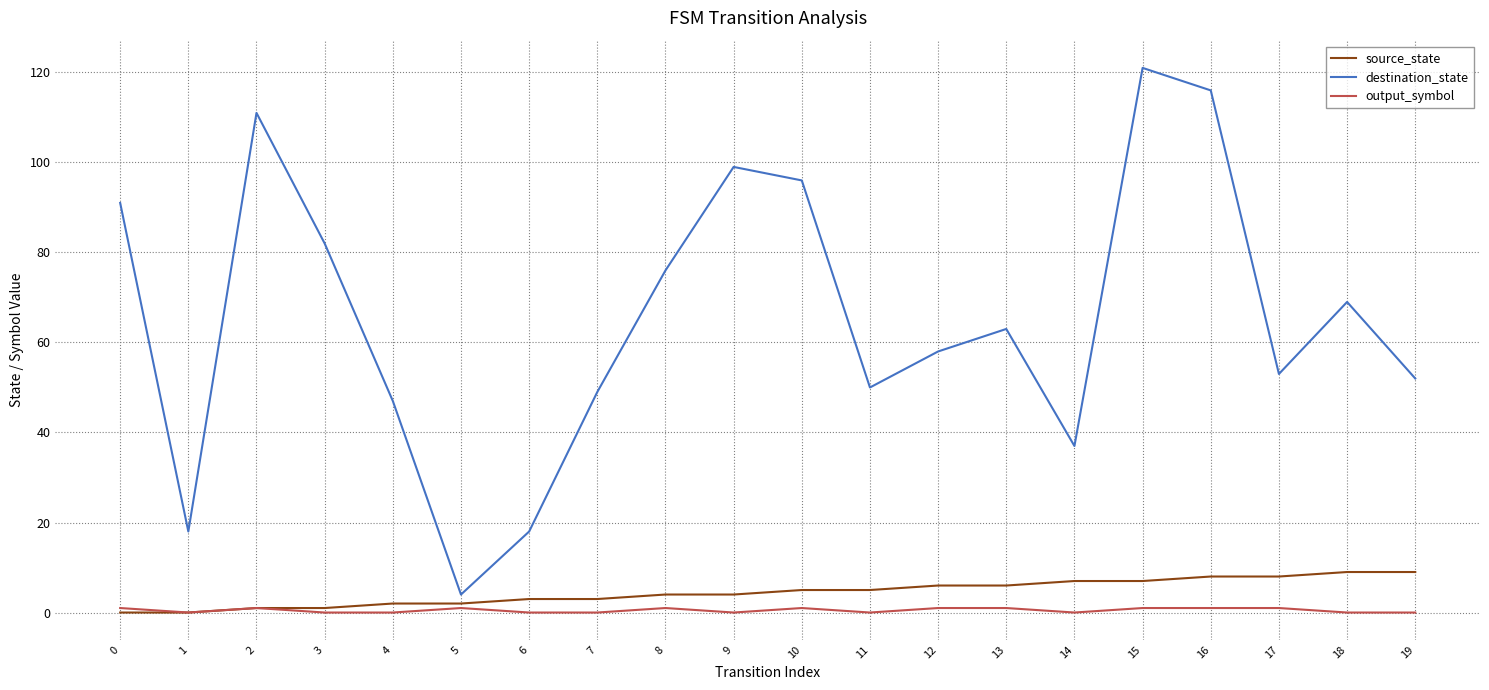

At which category does the chart reach its peak across all series?

15